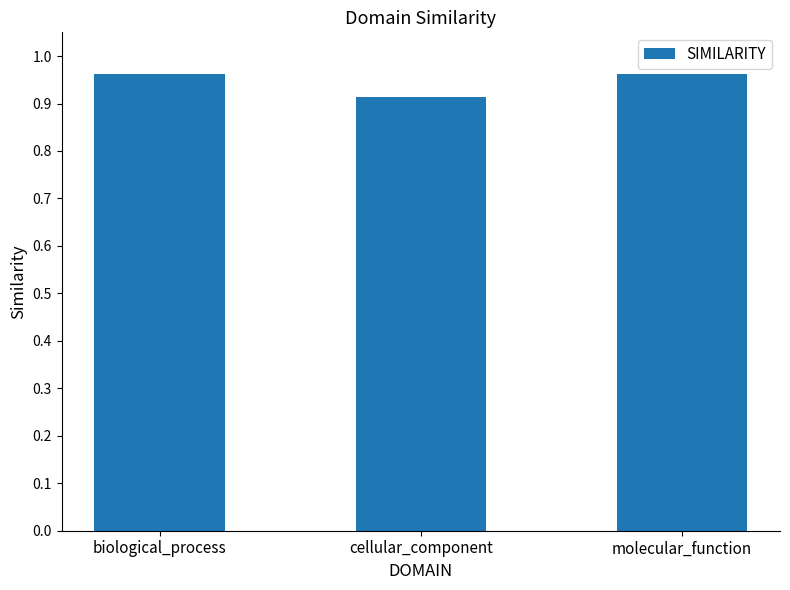

How many categories are shown in the chart?

3